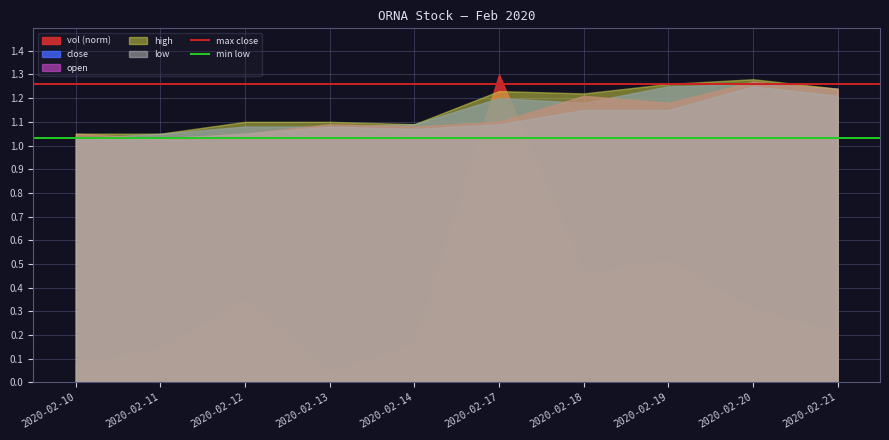

How many lines are shown in the chart?

5